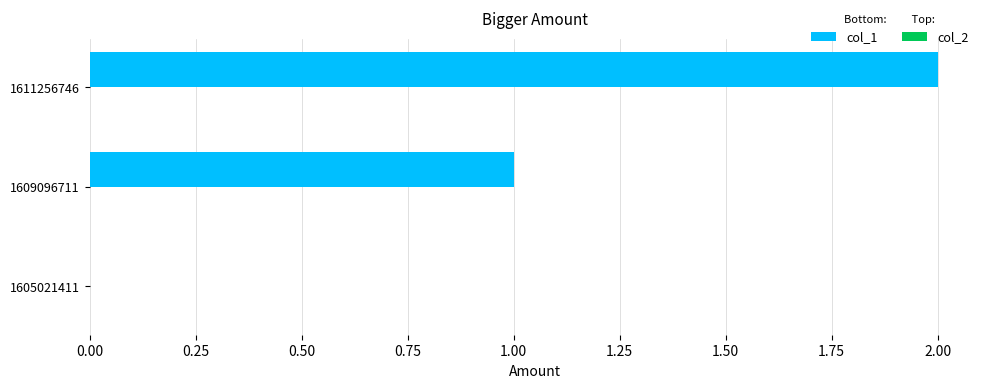

True or false: the data shows 1 at 1609096711.

True